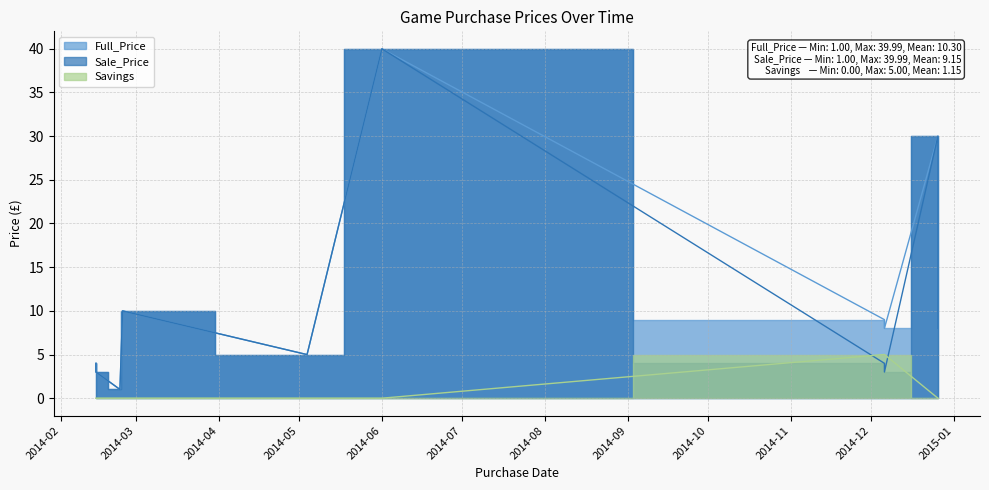

In Sale_Price, how many points are lower than both neighbors (excluding endpoints)?

1